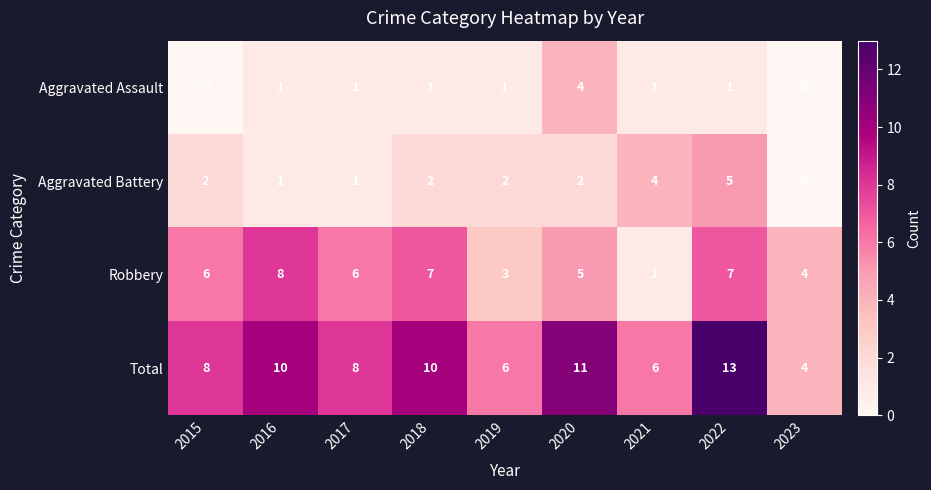

Between 2015 and 2019, which series saw the biggest shift?

Robbery